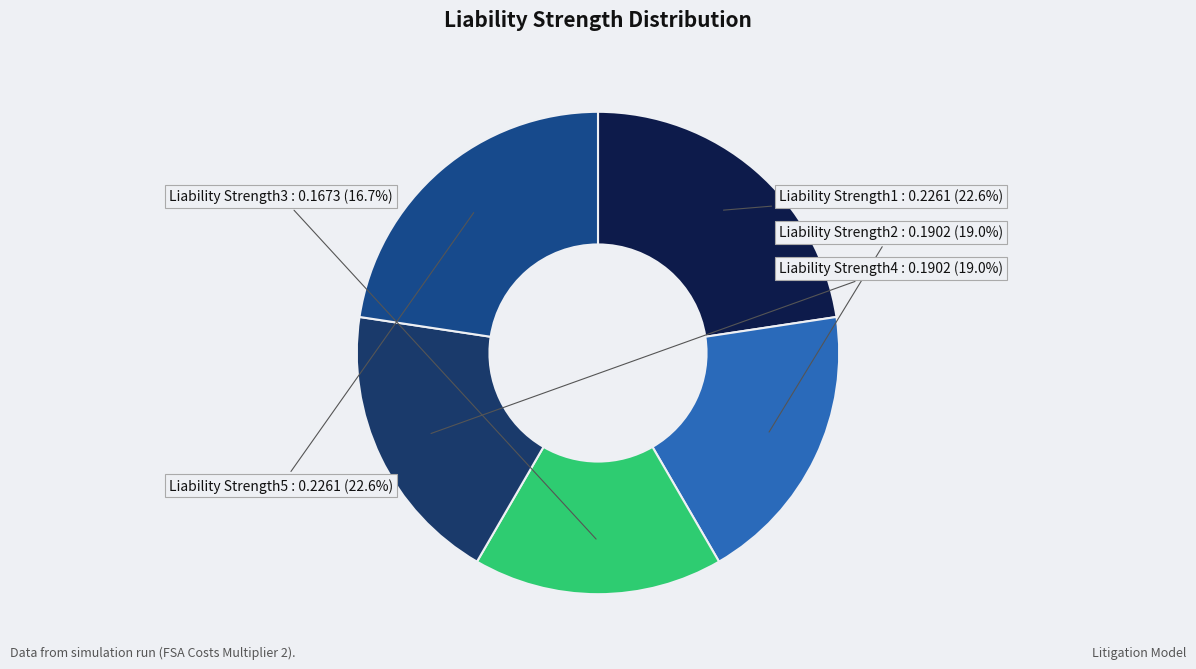

Count the number of slices in the pie.

5